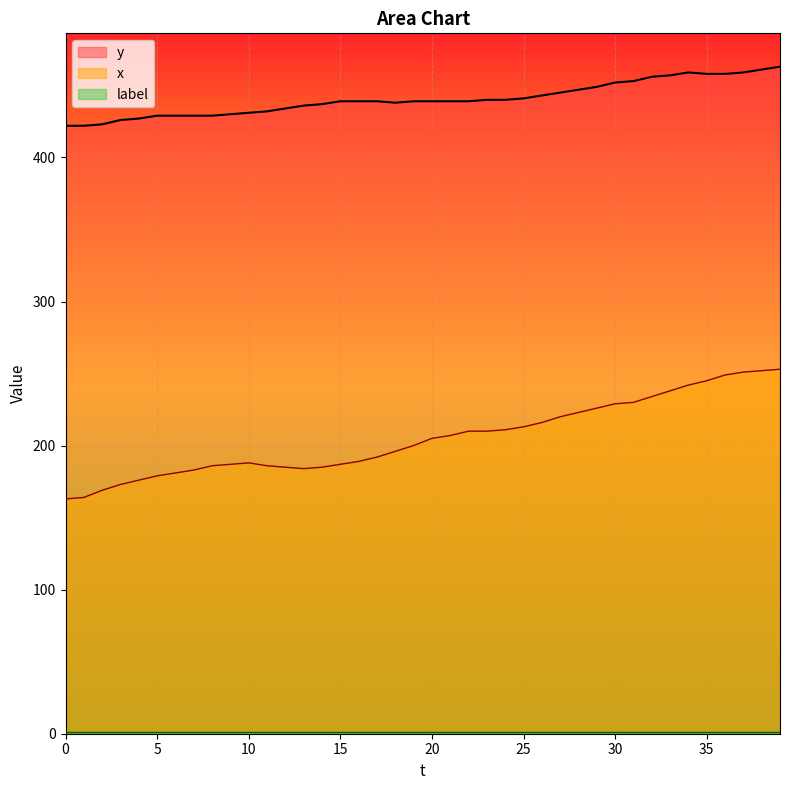

At which label is x closest to 208?

21